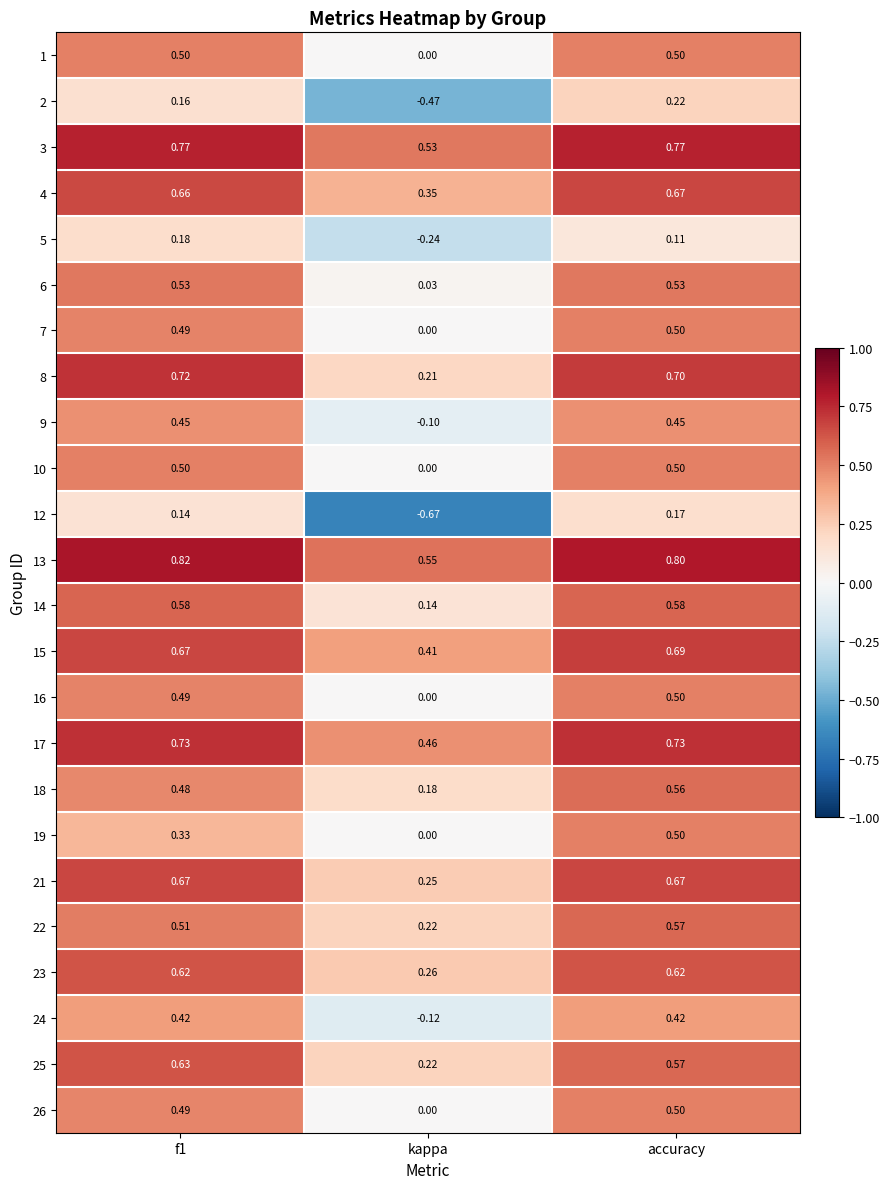

Which category has the lowest value in the 1 series?

kappa